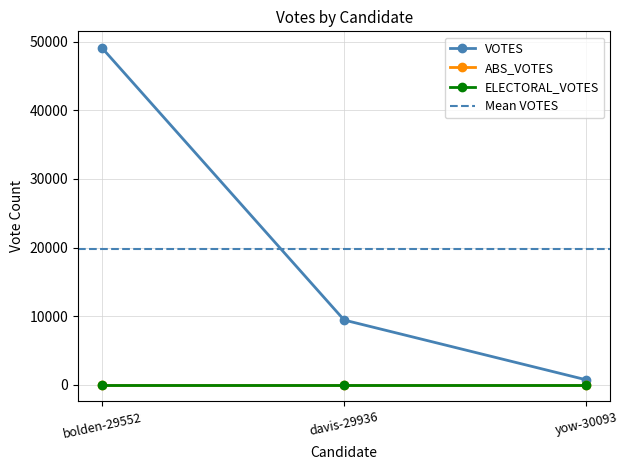

Is this an area chart (filled region under the line)?

No